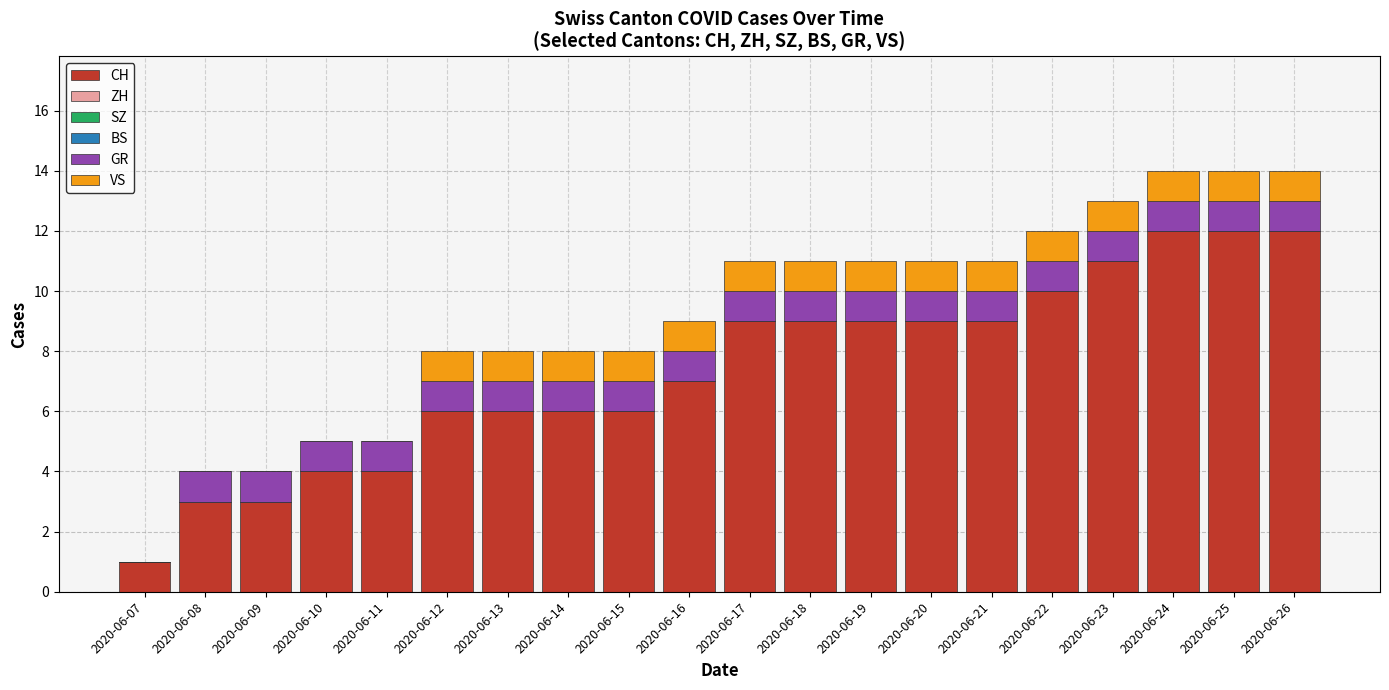

What is the sum of all CH values?

148